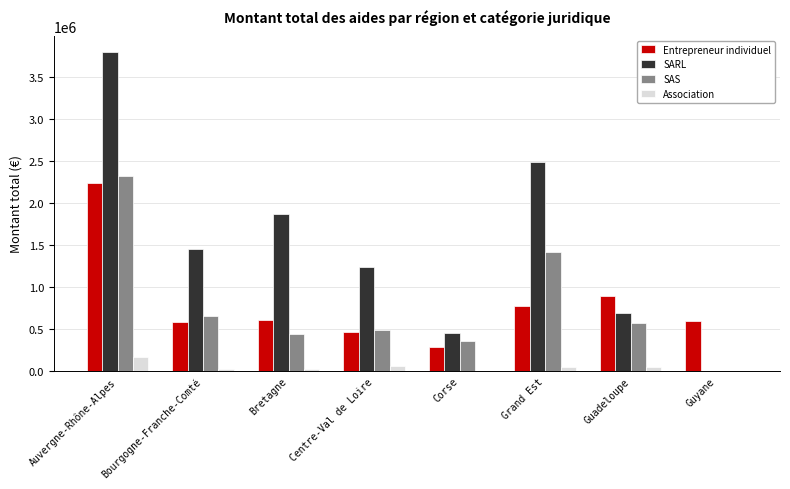

Between Guadeloupe and Guyane, which series saw the biggest shift?

SARL